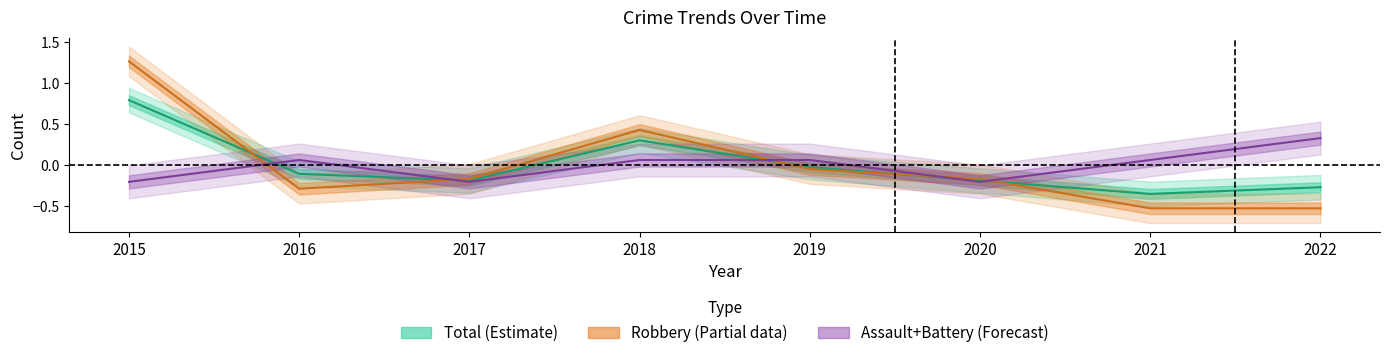

The Robbery series shows -0.3 at 2022. True or false?

False